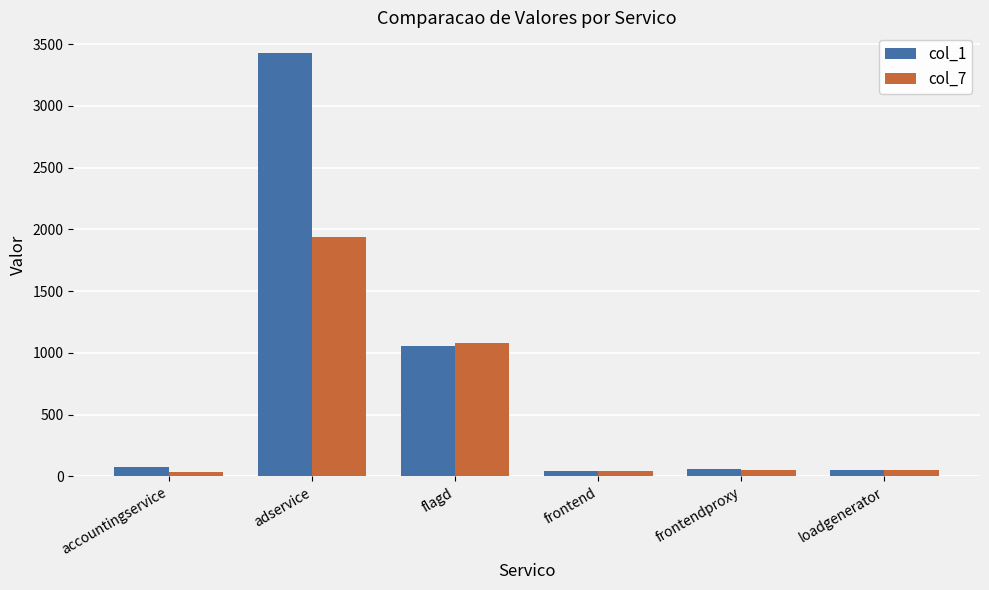

Rank the series by their maximum value, from highest to lowest.

col_1, col_7